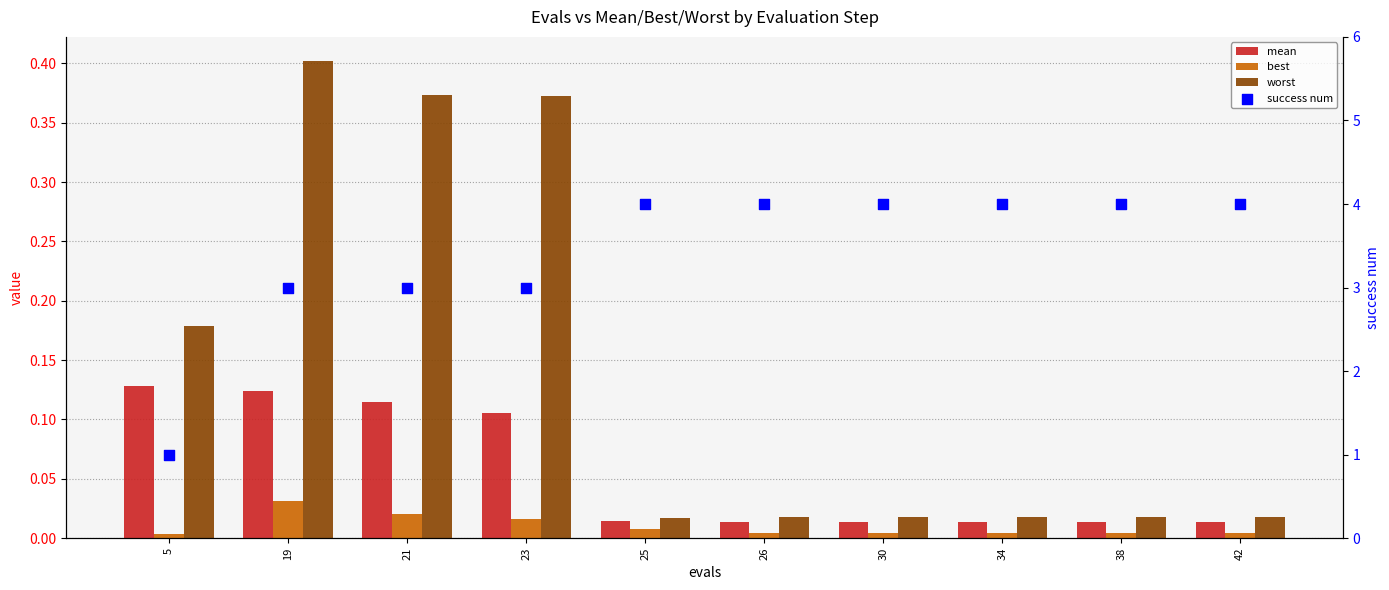

Is the value of success num at 42 greater than the value of worst at 23?

Yes